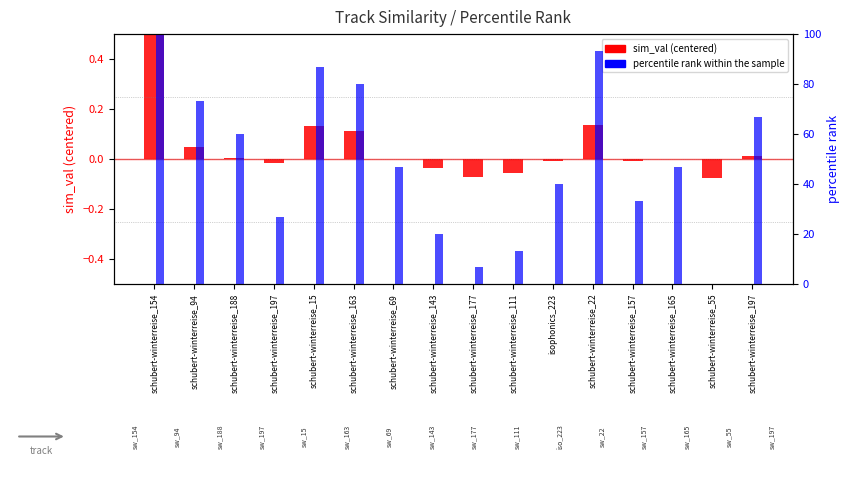

What is the label of the 10th bar from the right?

schubert-winterreise_69